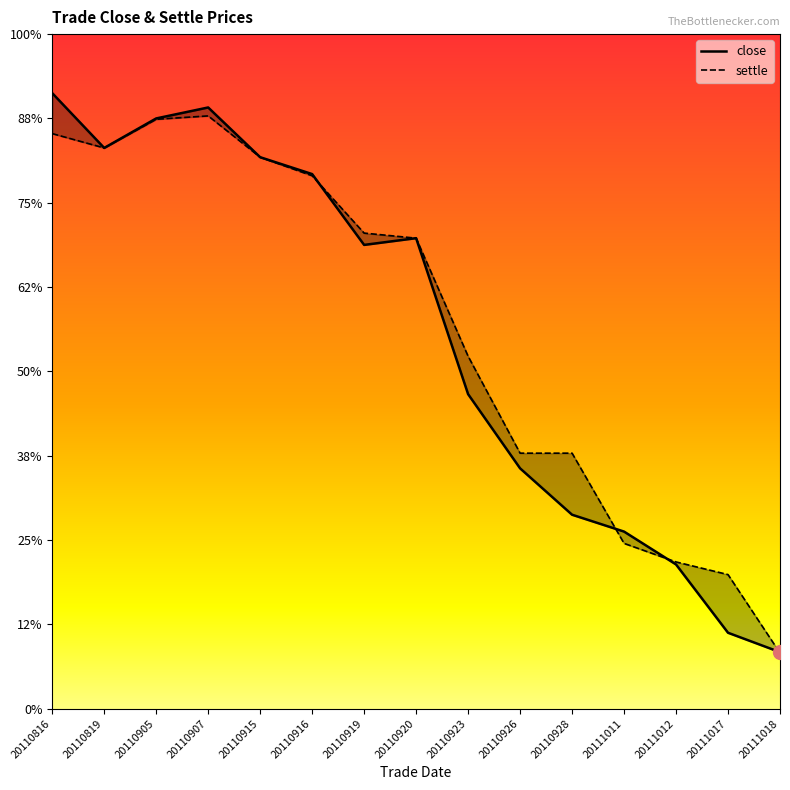

Is it true that close equals 1552 at 20110916?

False